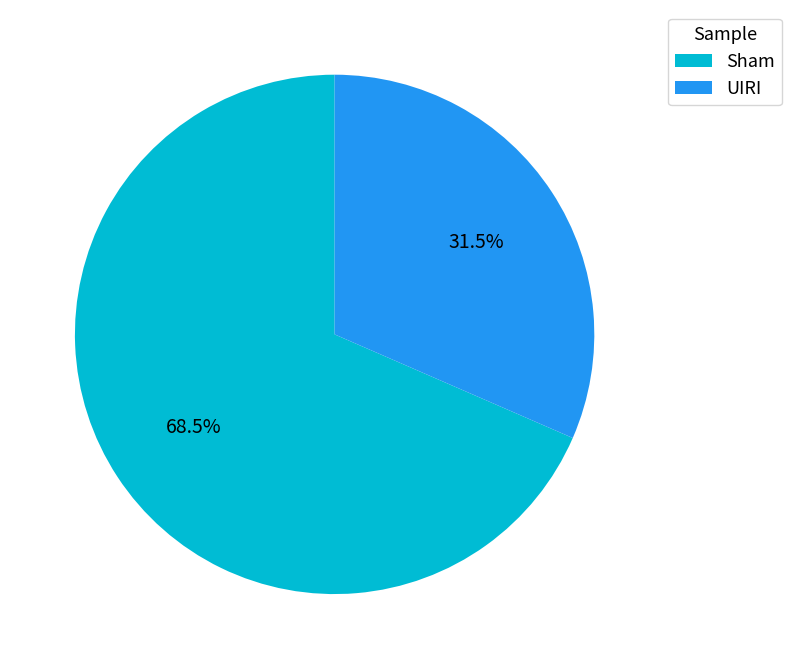

Which slice is the largest?

Sham